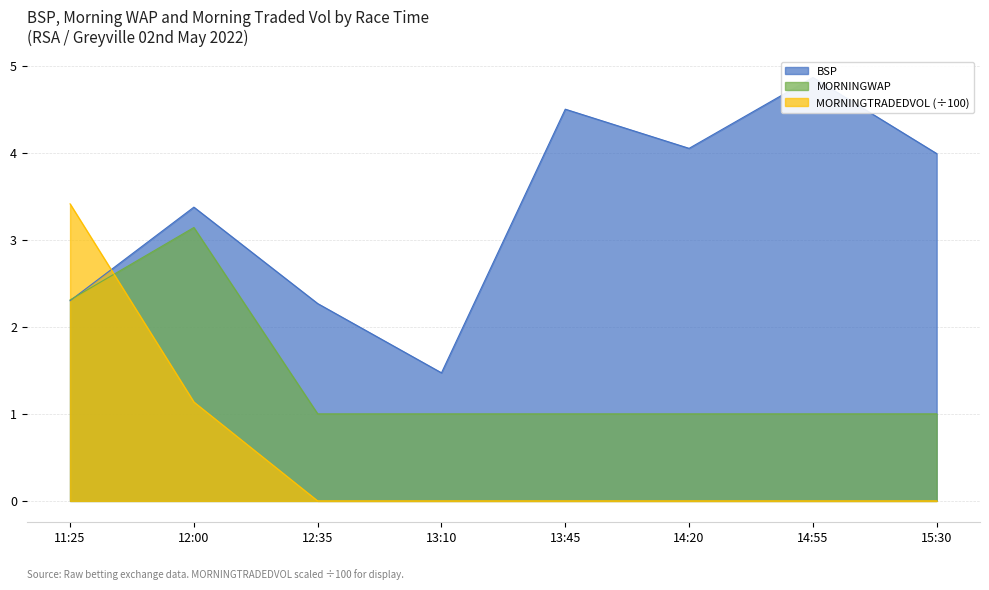

How many times do BSP and MORNINGWAP cross each other?

1